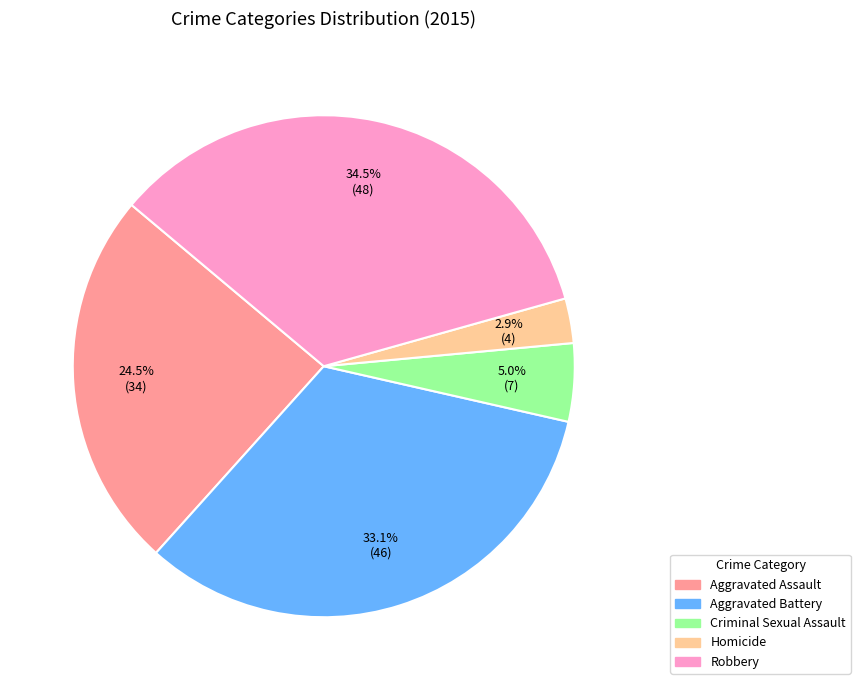

Between Robbery and Aggravated Battery, which is larger?

Robbery